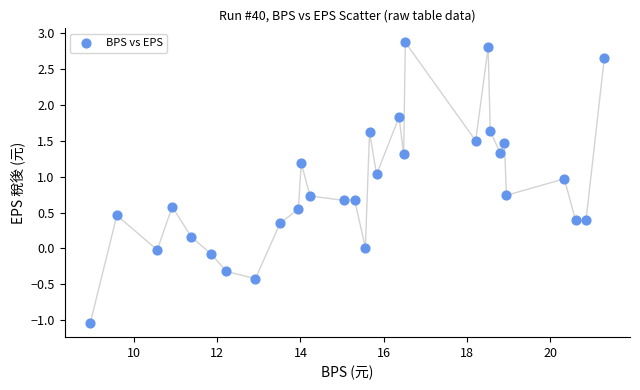

What is the range of Y values (max minus min)?

3.9